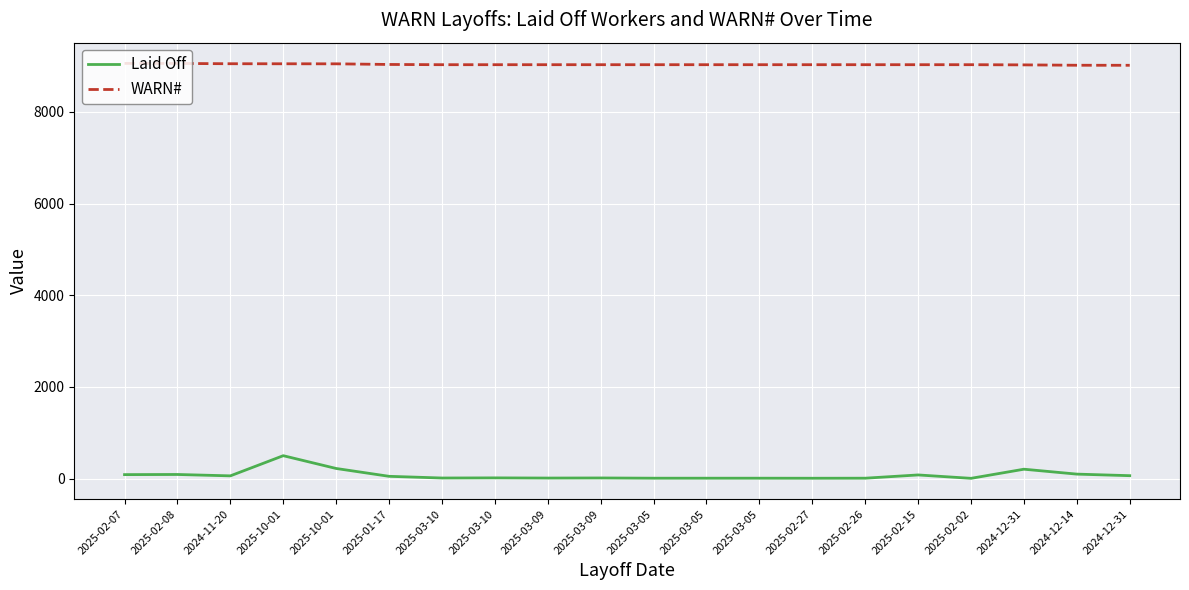

Reading right to left, what are all the values shown in this chart?

Laid Off: 64	98	205	6	80	9	8	9	9	9	14	12	16	13	50	221	500	60	90	87
WARN#: 9016	9017	9025	9029	9029	9029	9029	9029	9029	9029	9029	9029	9029	9029	9034	9048	9049	9050	9056	9057